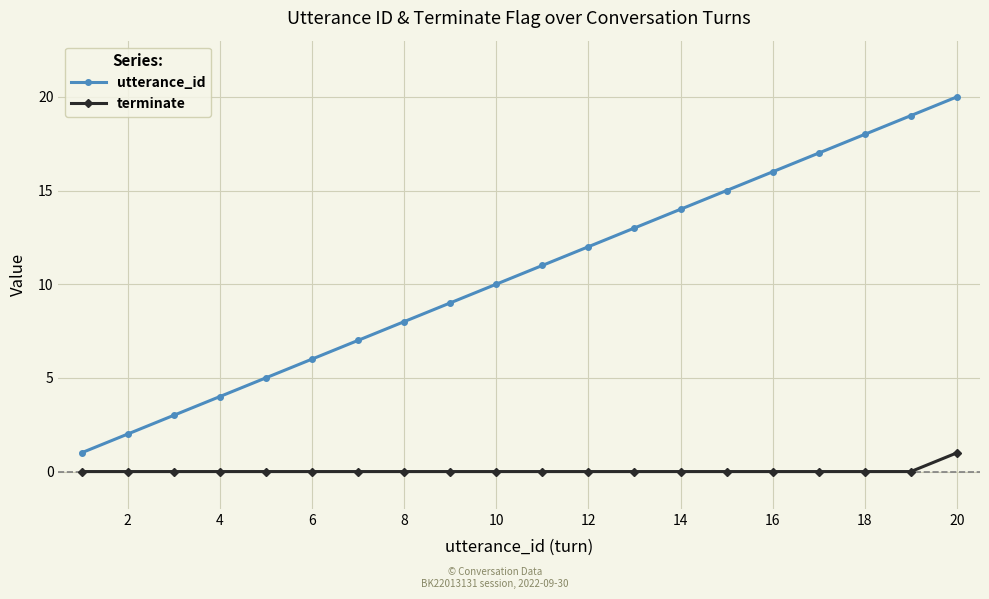

What is the difference between the maximum and minimum values in the terminate series?

1